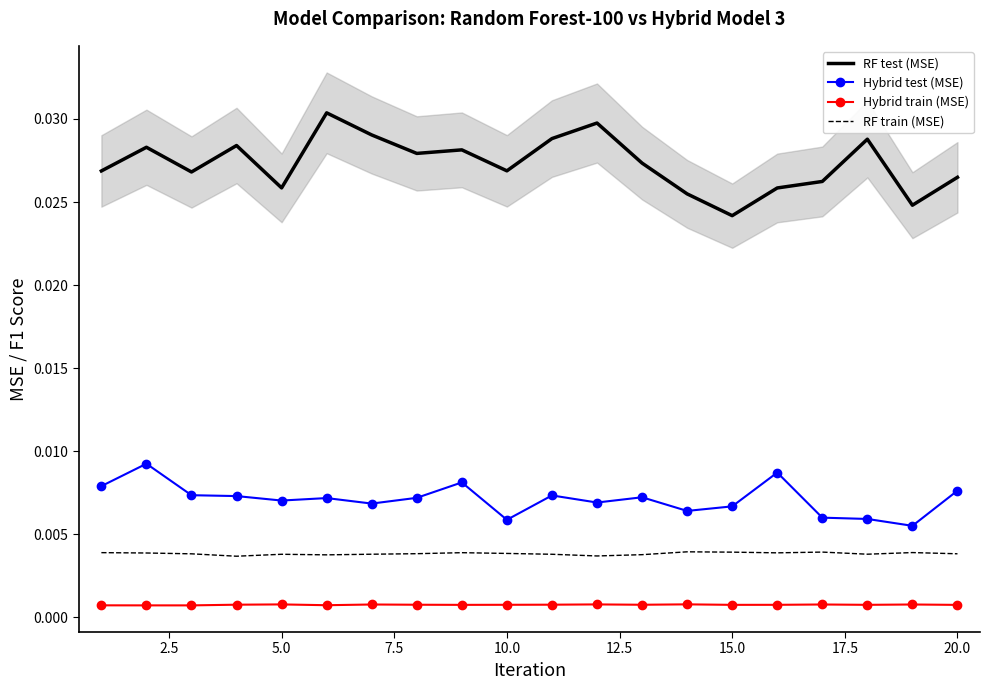

How many distinct data groups are displayed?

4